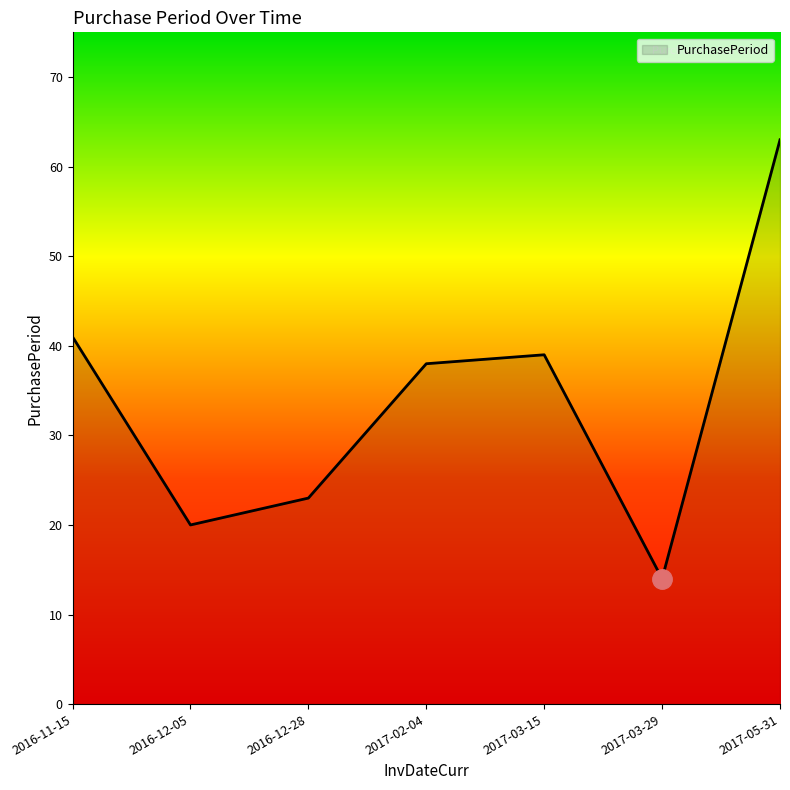

Reading left to right, list all the values displayed in this chart.

41	20	23	38	39	14	63